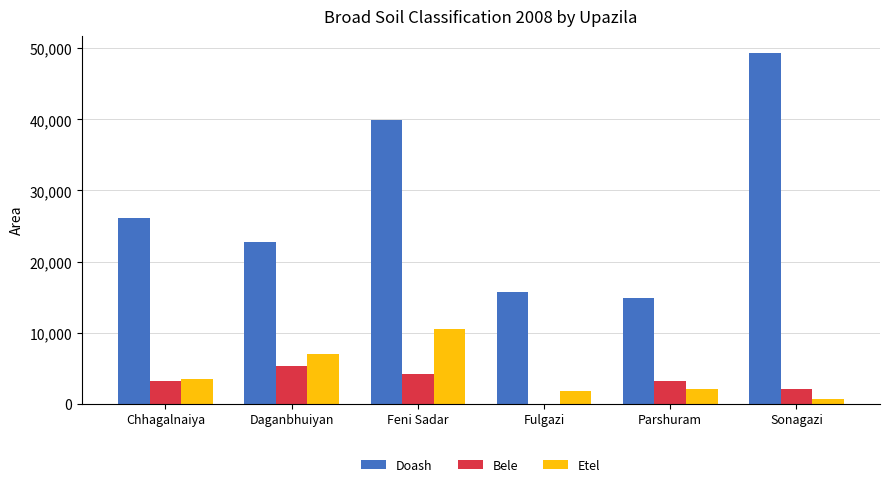

Which series changed the most between Fulgazi and Sonagazi?

Doash